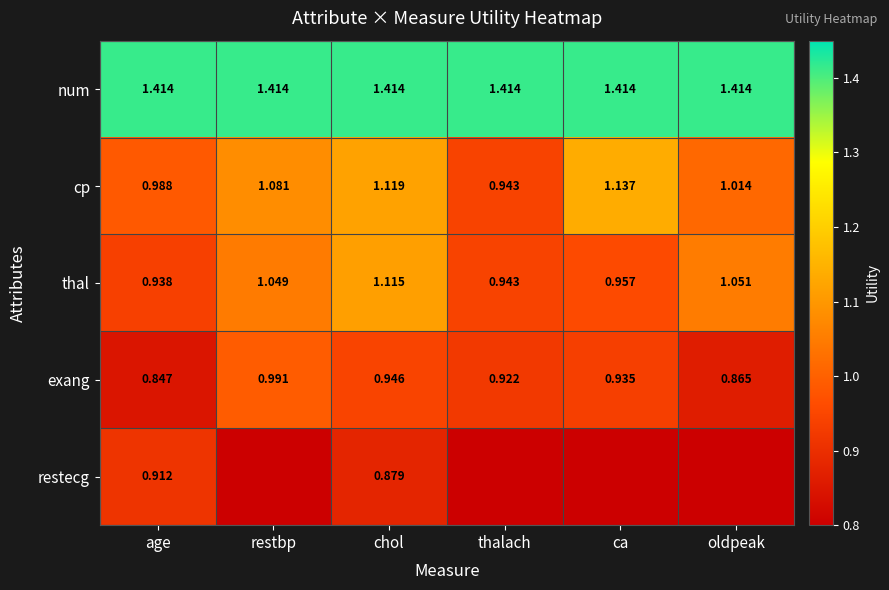

At how many categories does at least one series exceed 0?

6